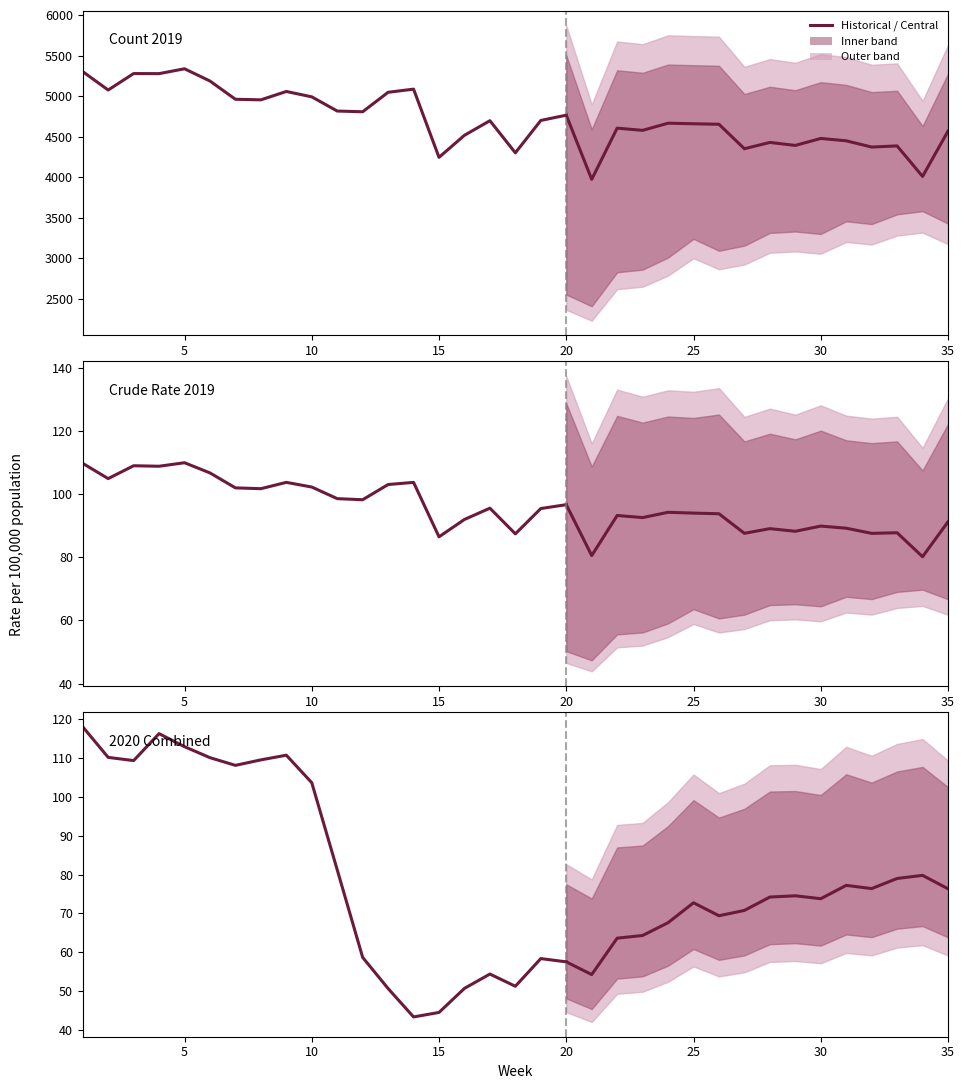

The 2020_esp series shows 76.1 at 15. True or false?

False